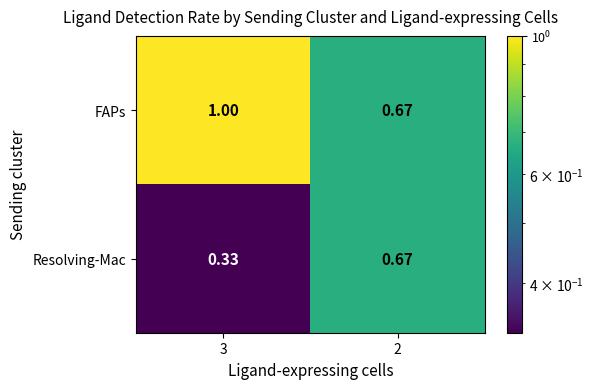

Which series has the largest total across all categories?

FAPs